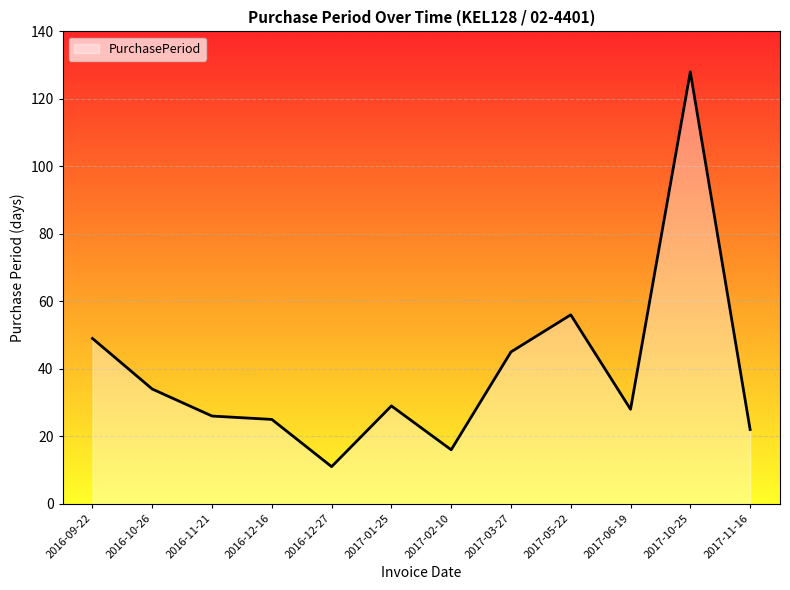

What is the change in value from 2016-10-26 to 2017-01-25?

-5